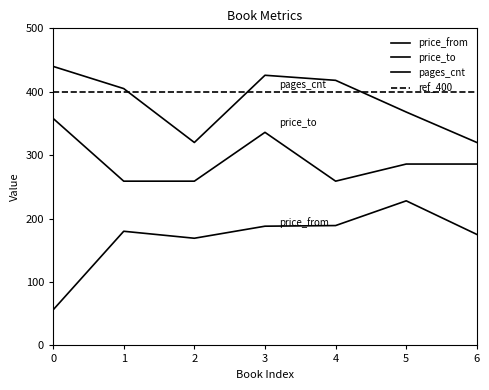

How many values in the pages_cnt series are below 405?

3